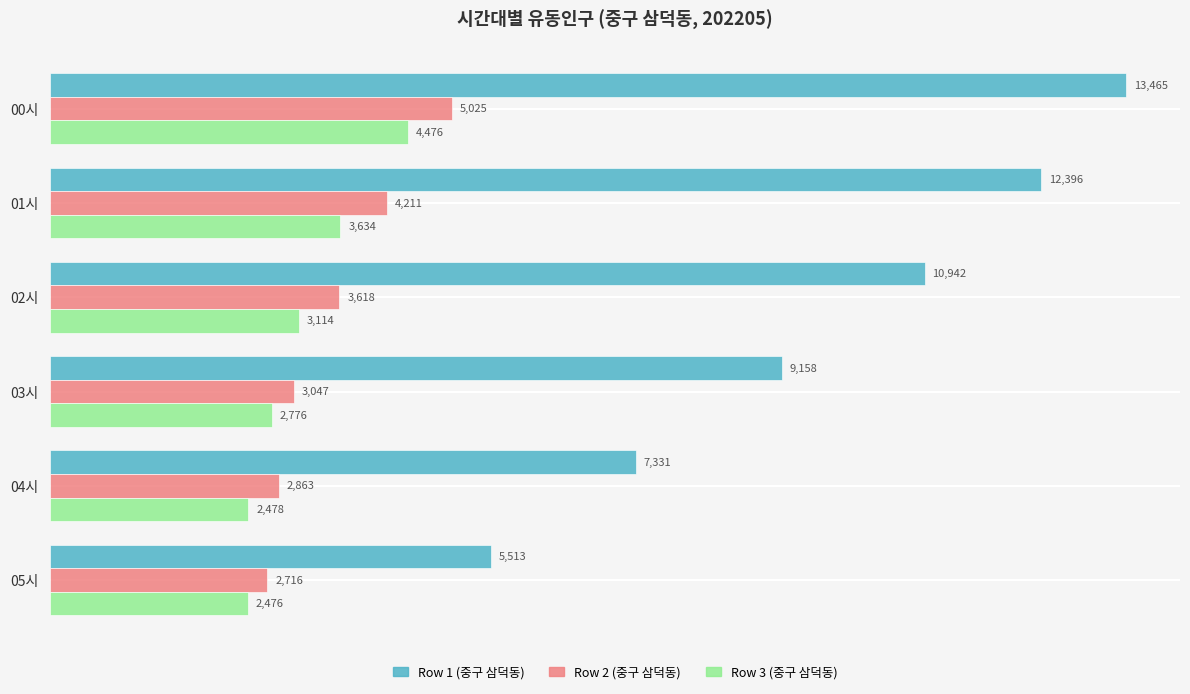

Rank the series by their maximum value, from highest to lowest.

Row 1 (중구 삼덕동), Row 2 (중구 삼덕동), Row 3 (중구 삼덕동)